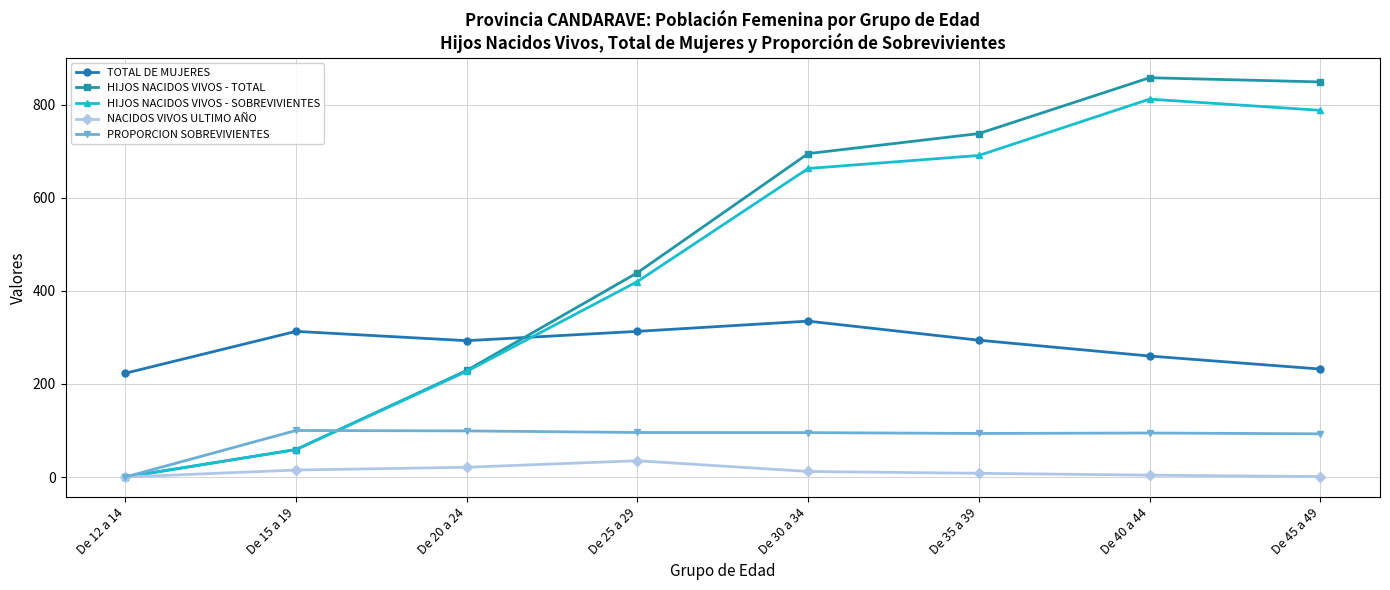

At which label does PROPORCION SOBREVIVIENTES first exceed 95?

De 15 a 19